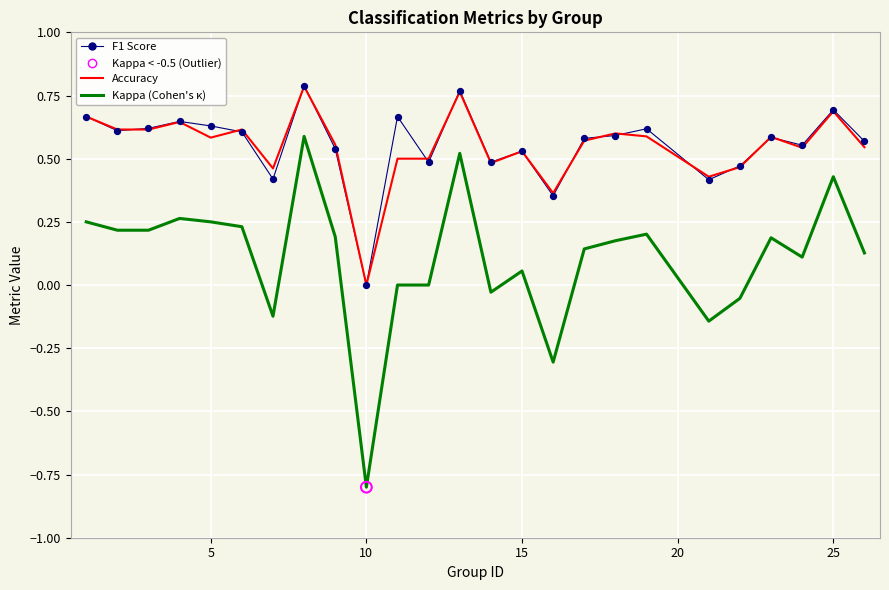

Does the chart have visible grid lines?

Yes